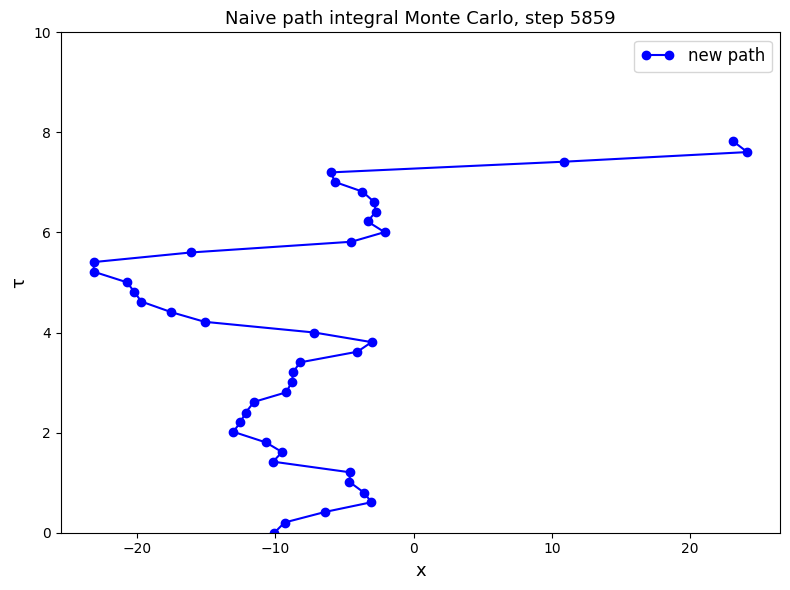

What is the greatest value displayed?

7.8